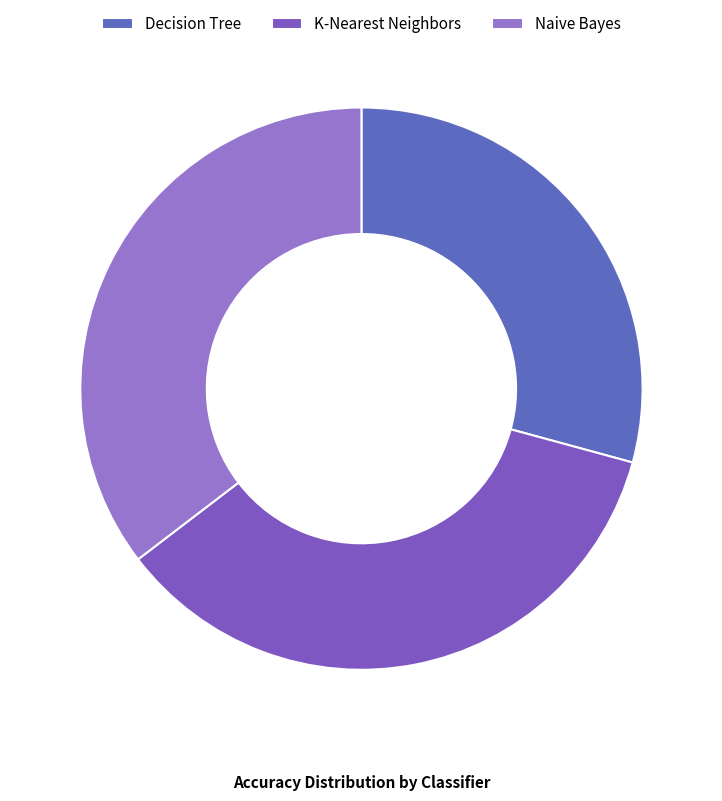

How many segments does this pie chart have?

3